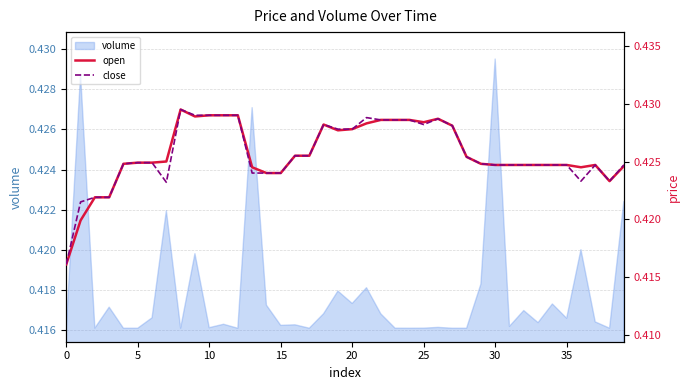

True or false: close has more than 1 points higher than both neighbors.

True